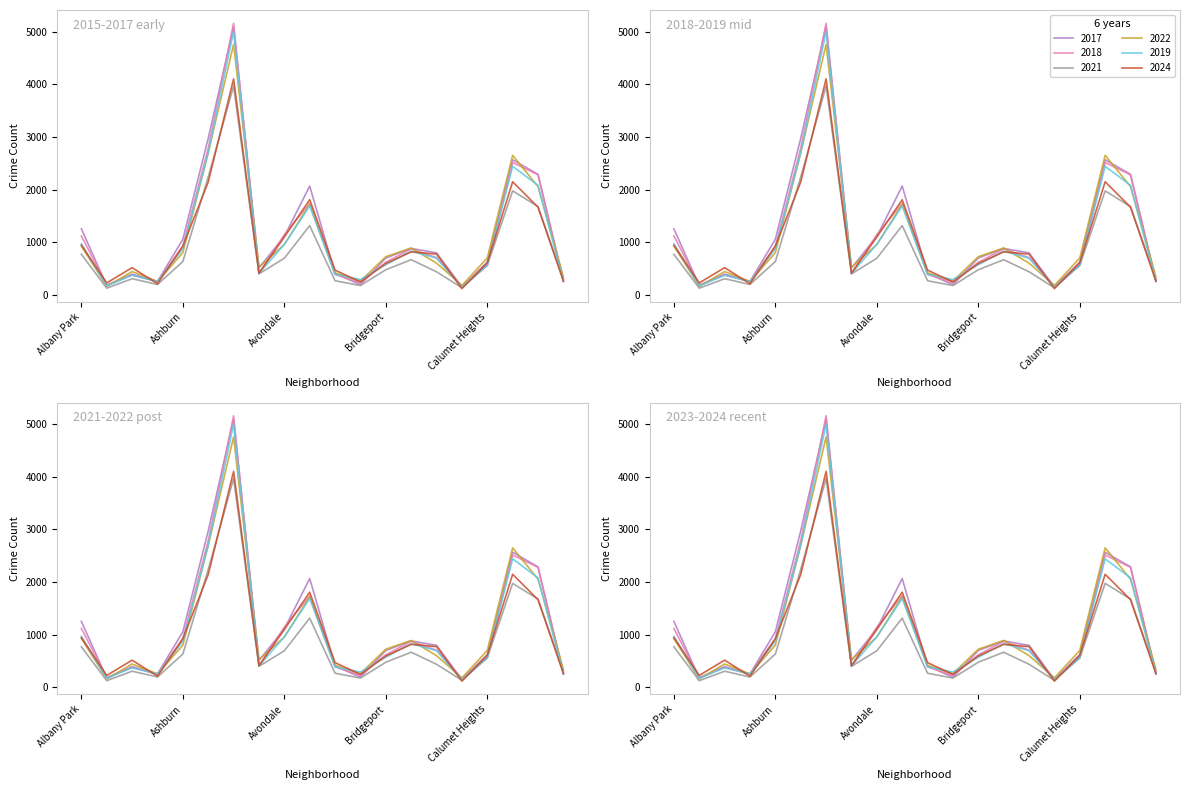

Rank the categories by 2021 value from lowest to highest.

Andersonville, Burnside, Boystown, Armour Square, Beverly, Chinatown, Archer Heights, Avalon Park, Bucktown, Bridgeport, Calumet Heights, Ashburn, Brighton Park, Avondale, Albany Park, Belmont Cragin, Chicago Lawn, Chatham, Auburn Gresham, Austin